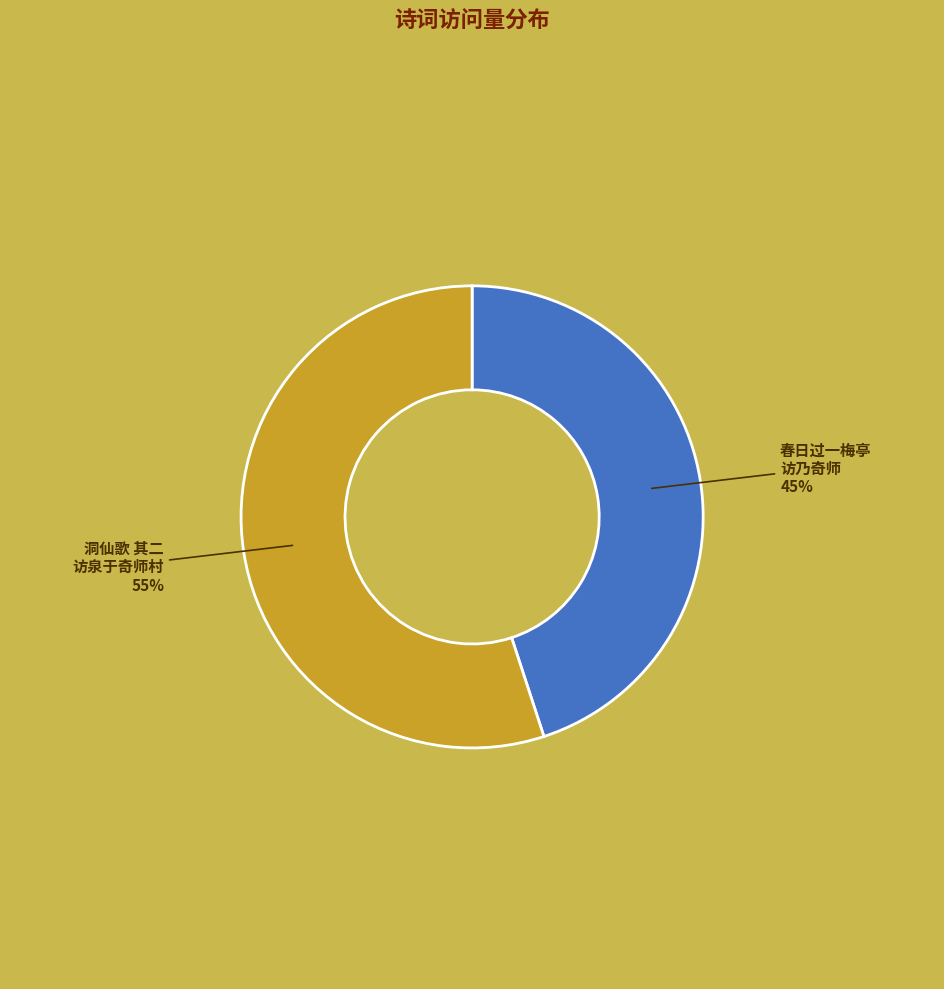

True or false: 春日过一梅亭 访乃奇师 accounts for 59% of the total.

False